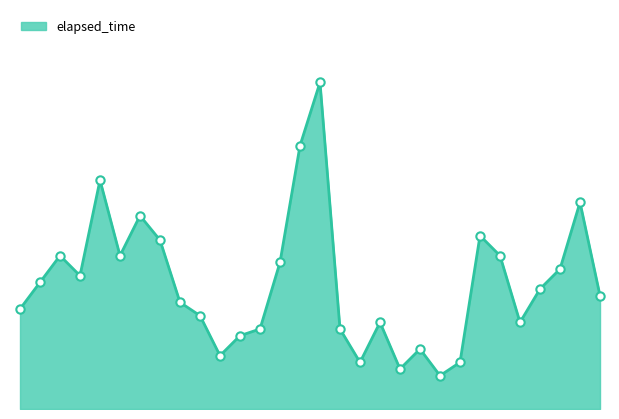

What is the value of the 3rd point from the left?

23000